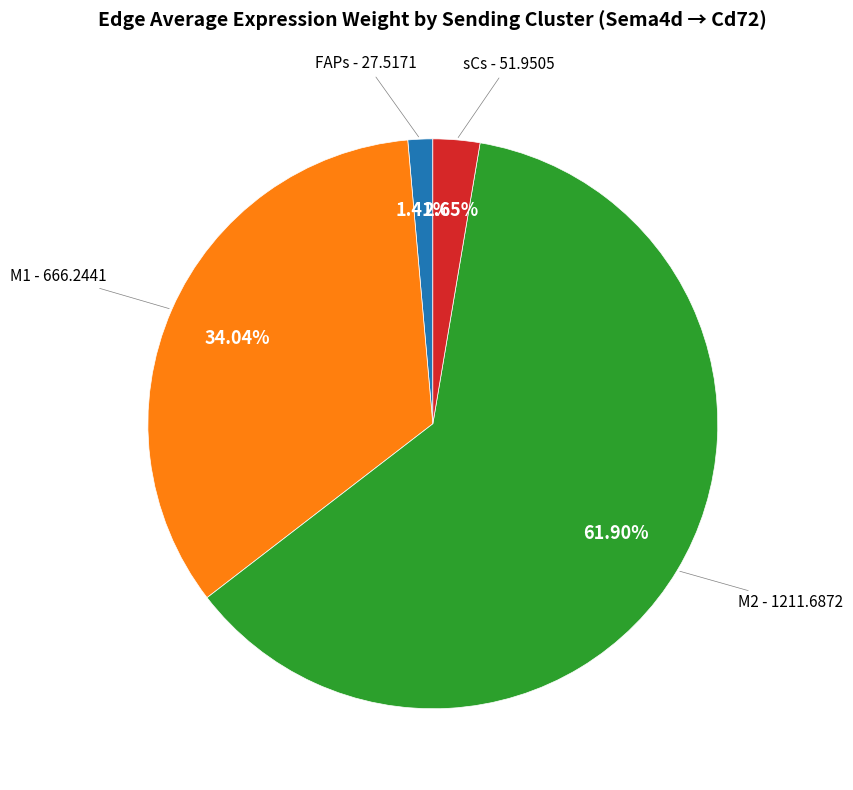

To the nearest percent, what is the combined percentage of M2 and FAPs?

63%